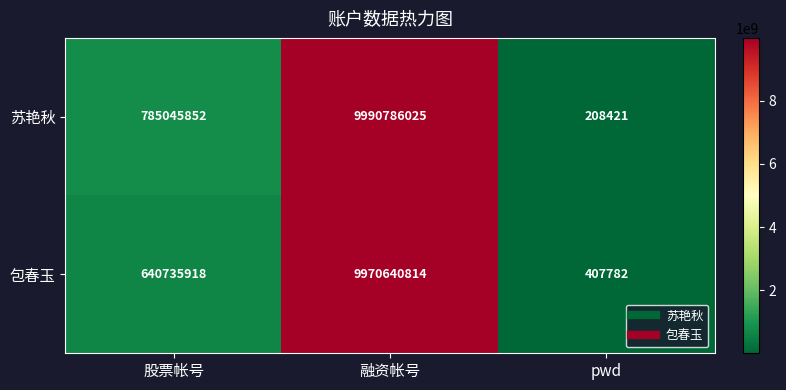

Where is 苏艳秋 nearest to the value 4995497223?

股票帐号